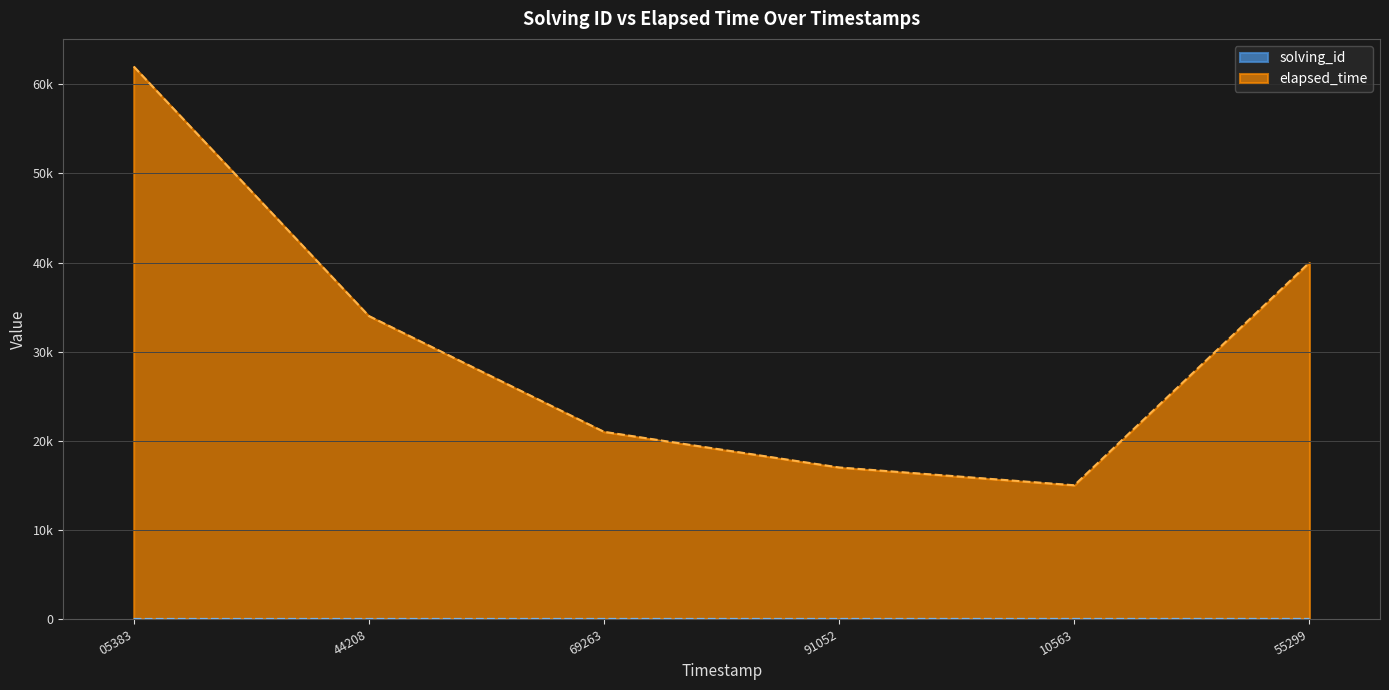

True or false: solving_id and elapsed_time cross at least once.

False